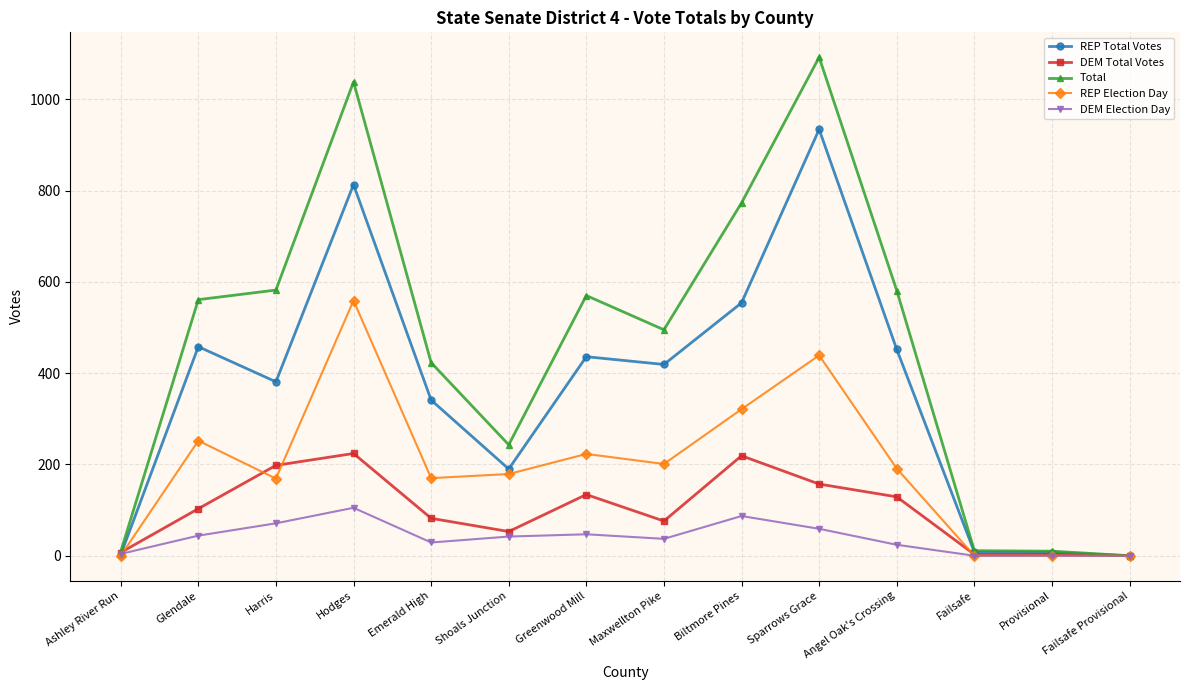

What is the label of the 13th point from the left?

Provisional